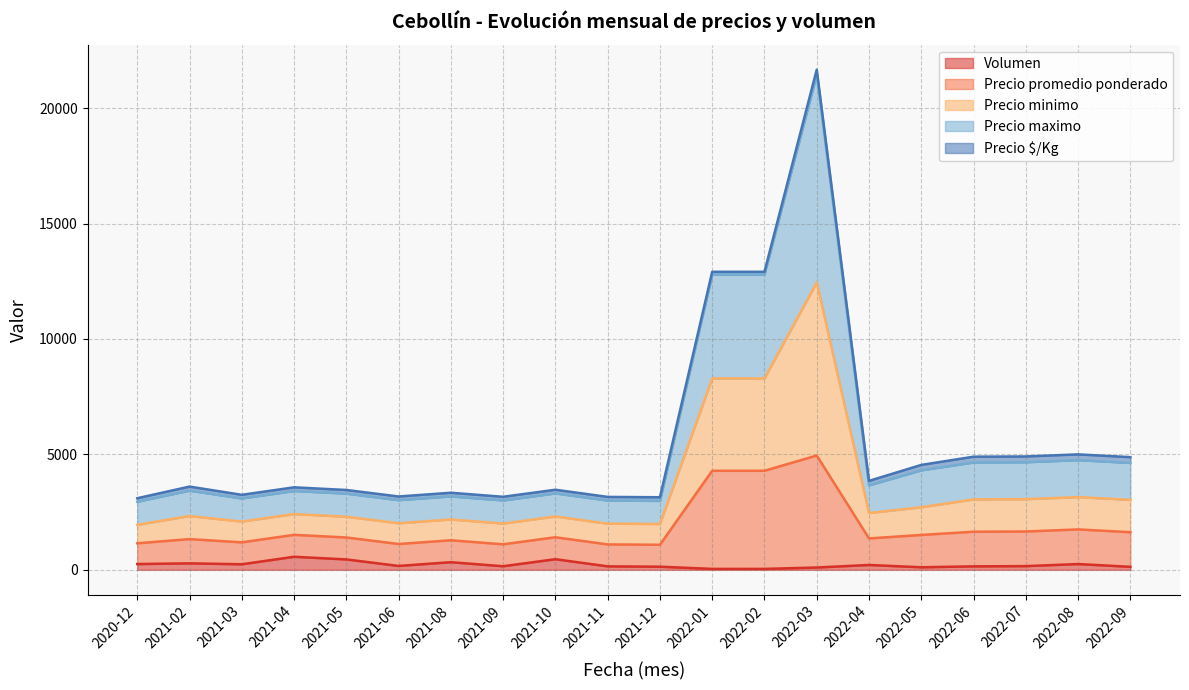

Rank the categories by Precio promedio ponderado value from lowest to highest.

2021-12, 2021-11, 2021-09, 2021-06, 2020-12, 2021-03, 2021-08, 2021-02, 2022-04, 2021-05, 2021-10, 2022-05, 2021-04, 2022-09, 2022-06, 2022-07, 2022-08, 2022-01, 2022-02, 2022-03